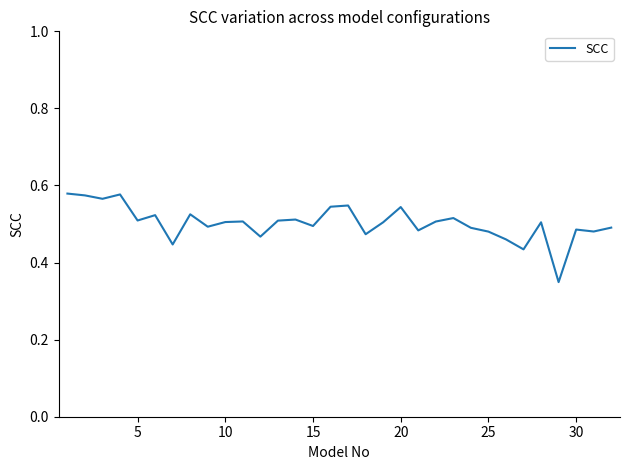

Is this an area chart (filled region under the line)?

No